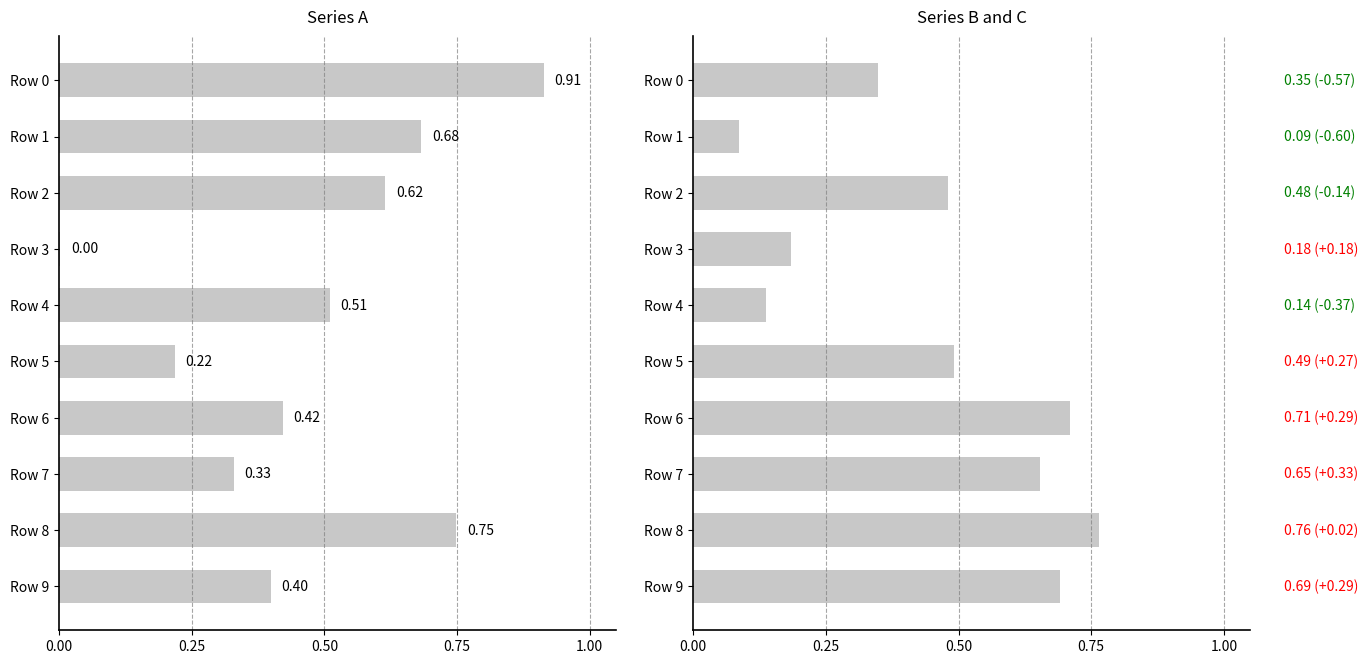

What is the difference between the A values at 6 and 8?

0.3